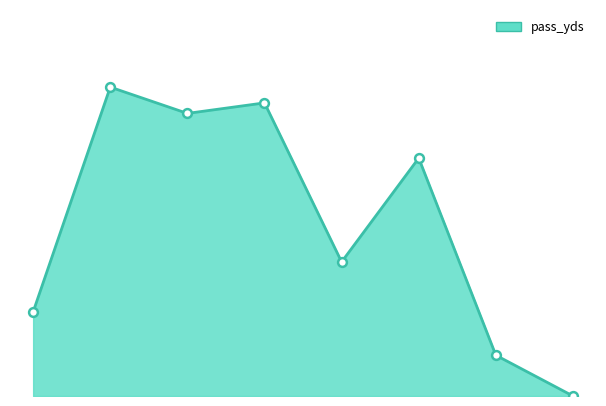

How many lines are shown in the chart?

1